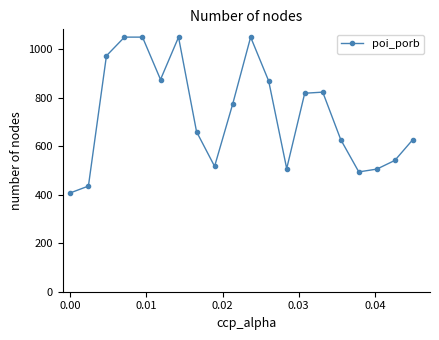

What is the value of the 4th point from the left?

1050.0